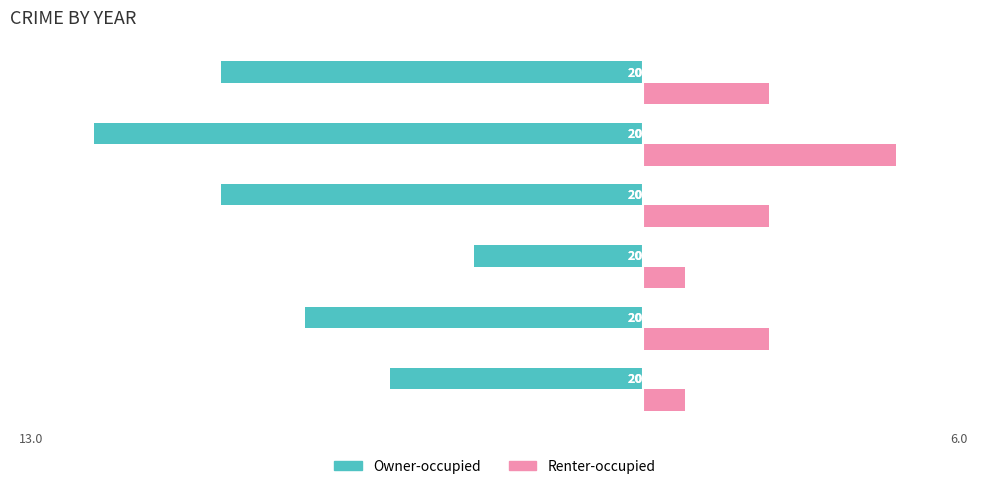

Rank the series by their maximum value, from highest to lowest.

Renter-occupied, Owner-occupied